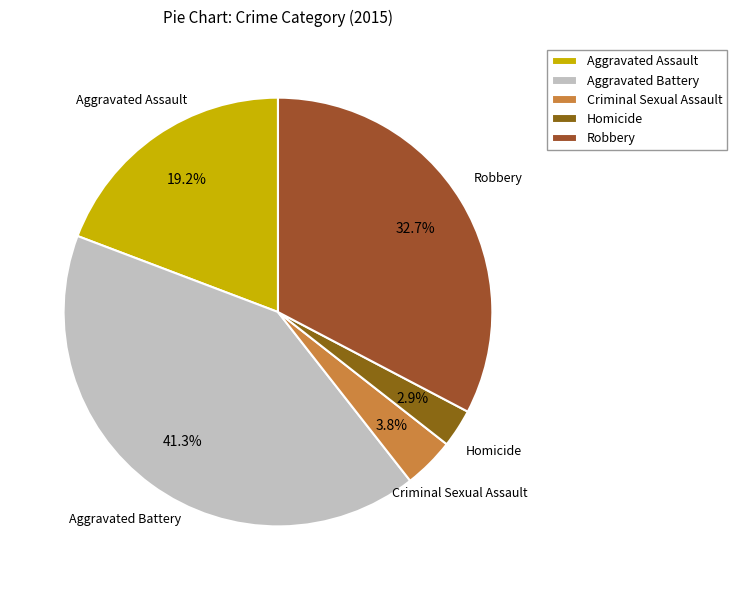

How many slices are in this pie chart?

5